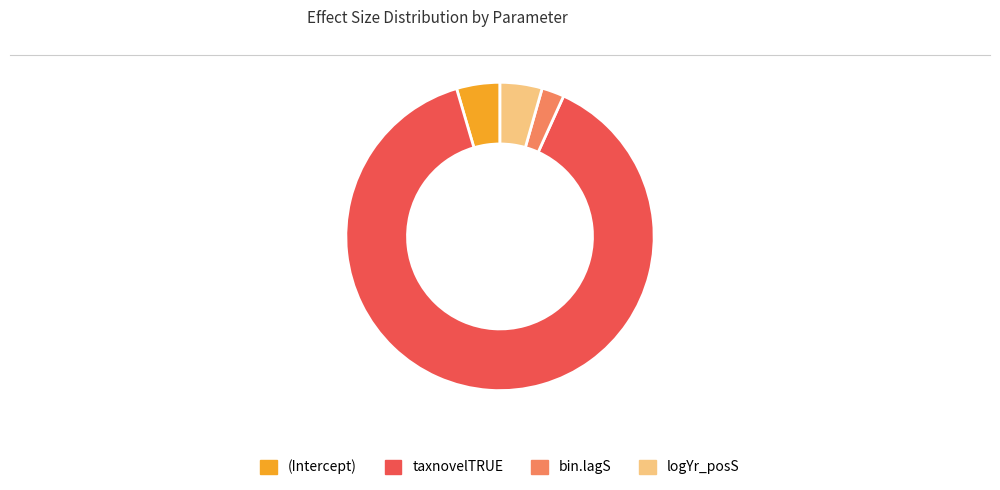

Is the sum of logYr_posS and taxnovelTRUE greater than half?

Yes